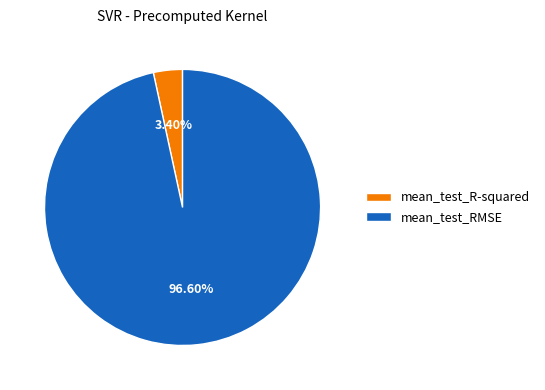

Is mean_test_R-squared the majority of the pie?

No